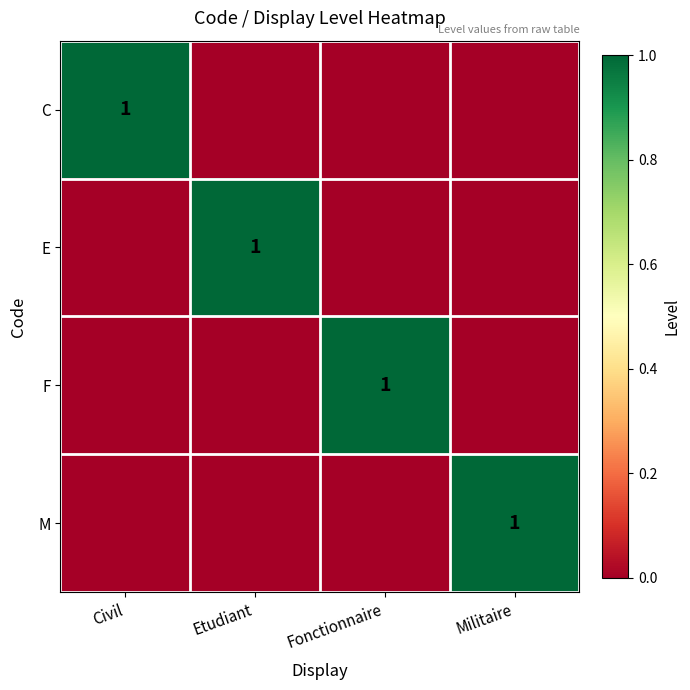

How many series are shown in this chart?

4